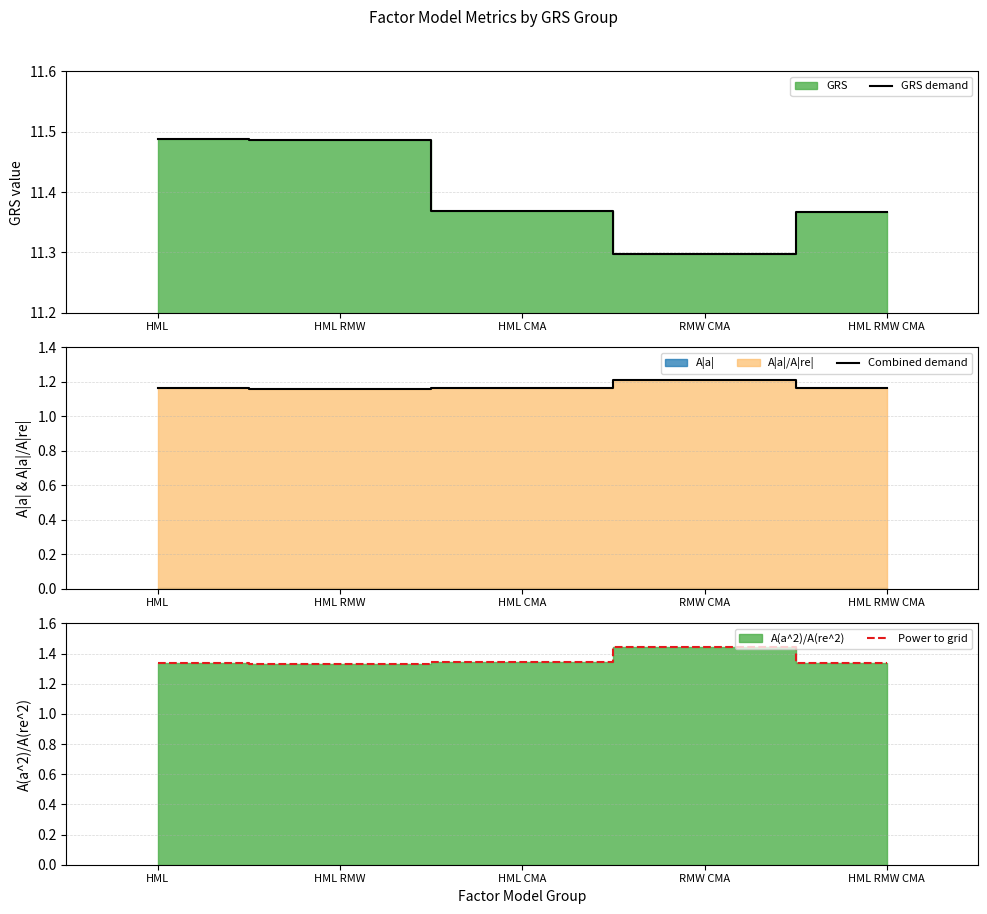

What is the value of the GRS demand point at the 5th from the left?

11.4